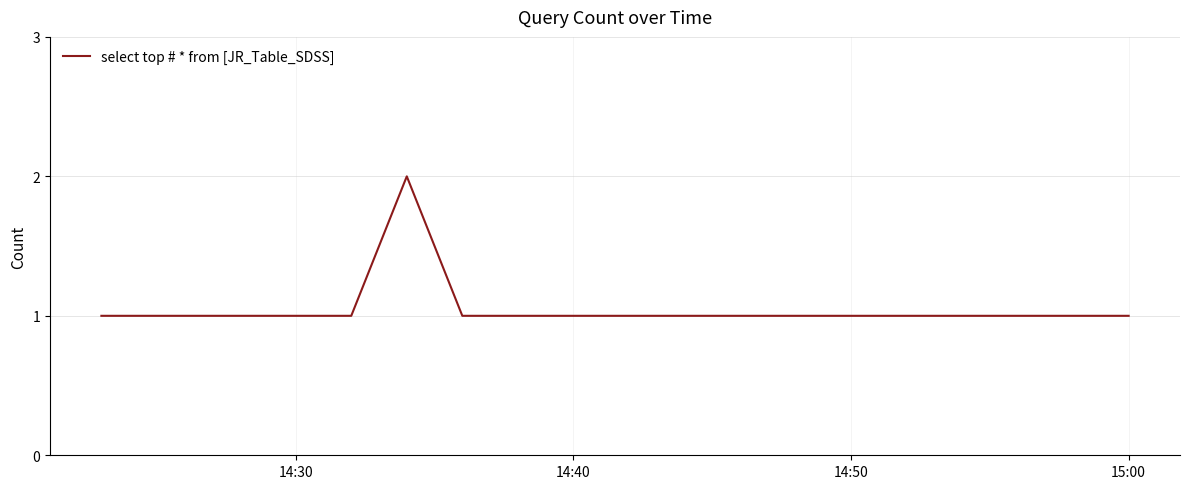

What is the sum of all values?

9